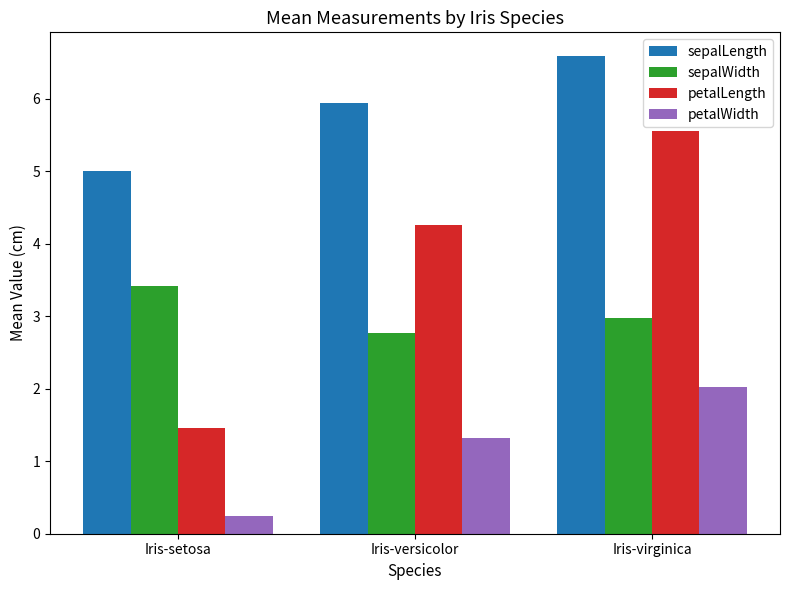

What are all the series names shown in the legend?

sepalLength, sepalWidth, petalLength, petalWidth